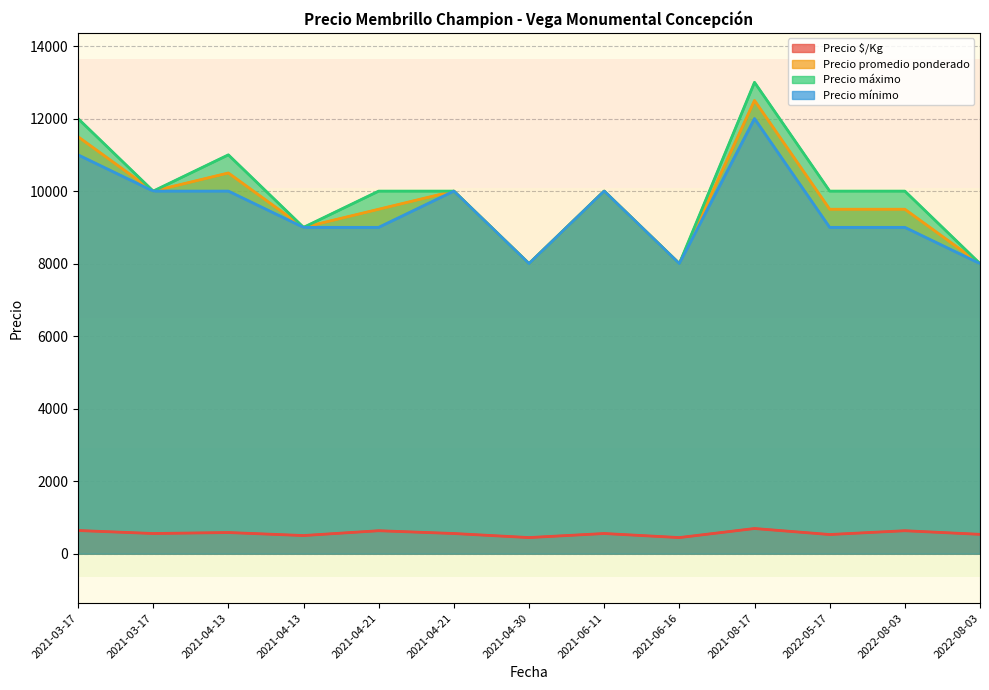

What are all the series names shown in the legend?

Precio $/Kg, Precio promedio ponderado, Precio máximo, Precio mínimo